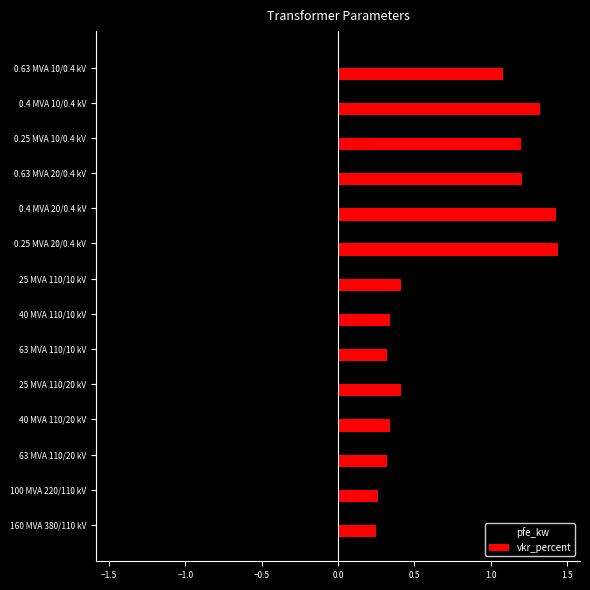

Which series has the widest spread of values?

pfe_kw